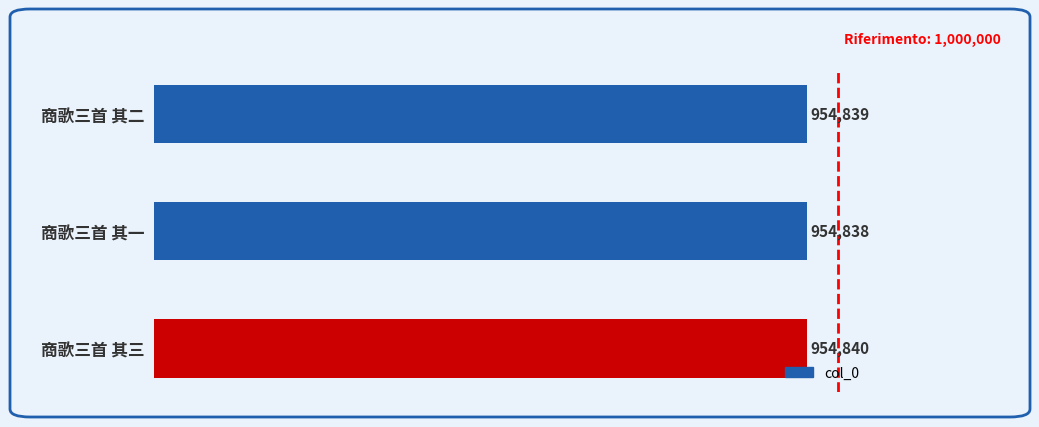

List the labels in order of value, smallest first.

商歌三首 其一, 商歌三首 其二, 商歌三首 其三